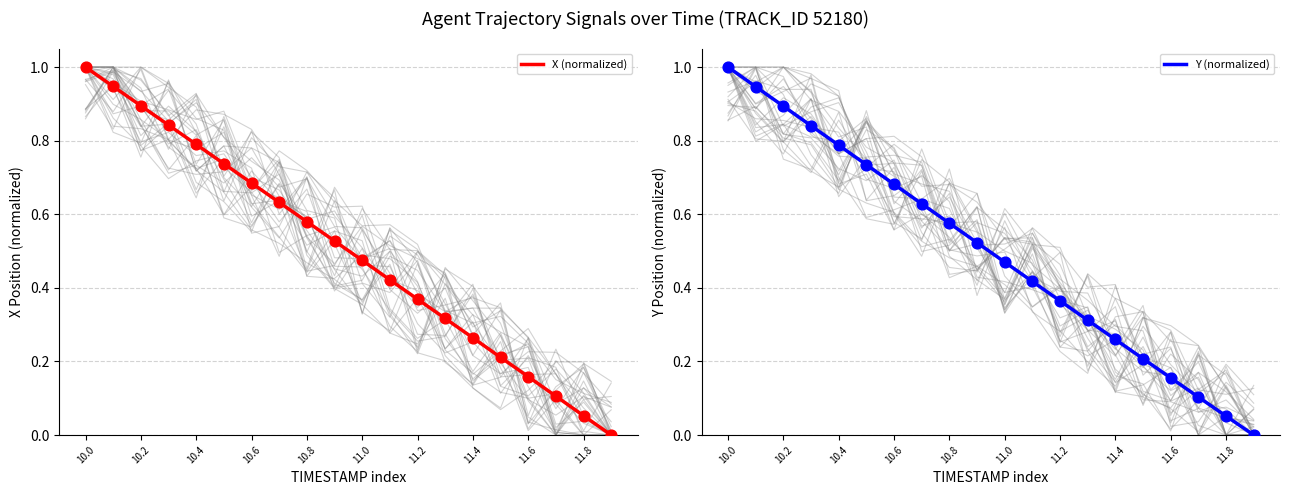

Which series has the largest Y range (max minus min)?

X (normalized)